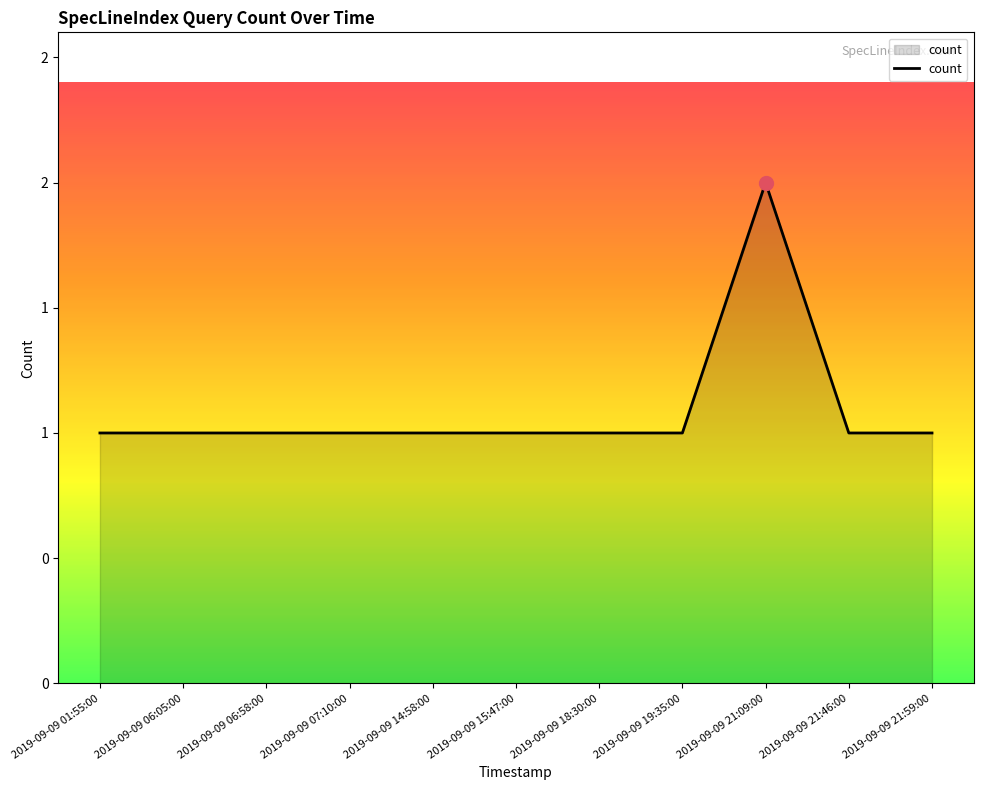

True or false: the data shows 0 at 2019-09-09 06:58:00.

False